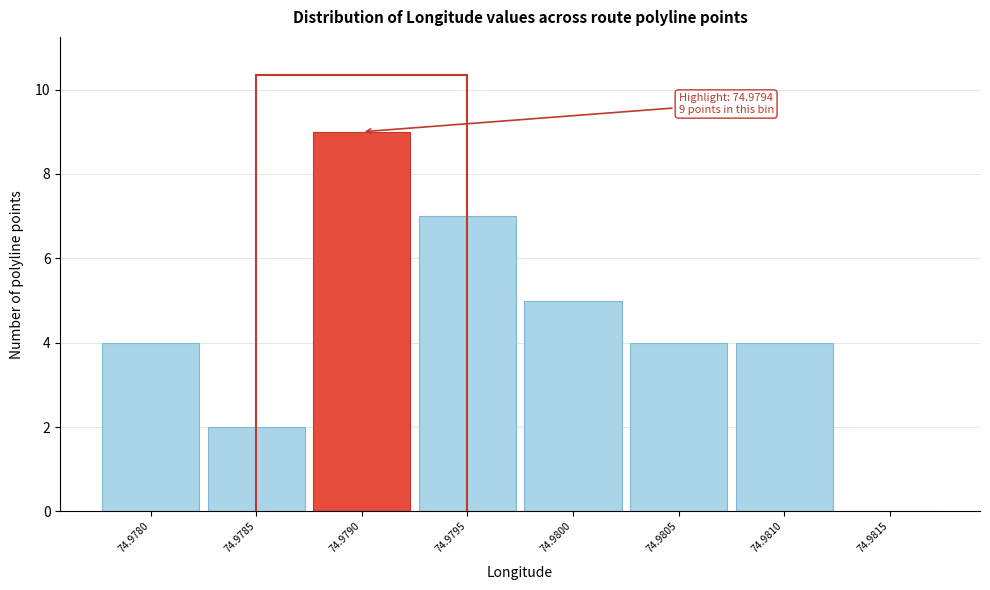

Reading left to right, transcribe all the data shown in this chart.

74.9780=4	74.9785=2	74.9790=9	74.9795=7	74.9800=5	74.9805=4	74.9810=4	74.9815=0